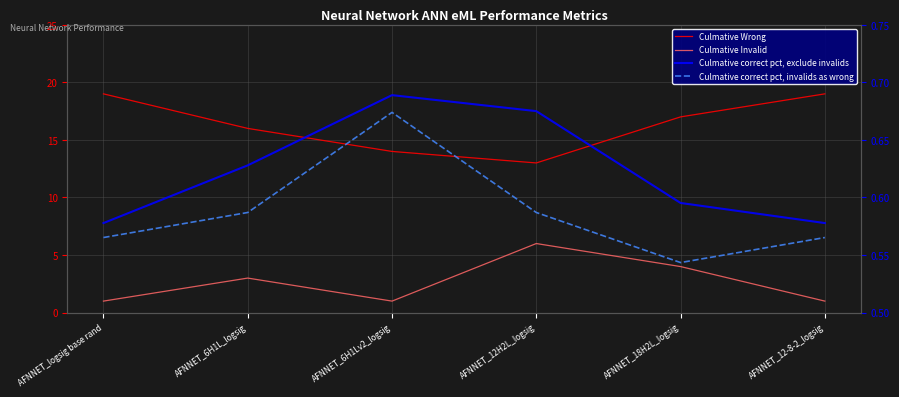

Which series has the widest spread of values?

Culmative Wrong